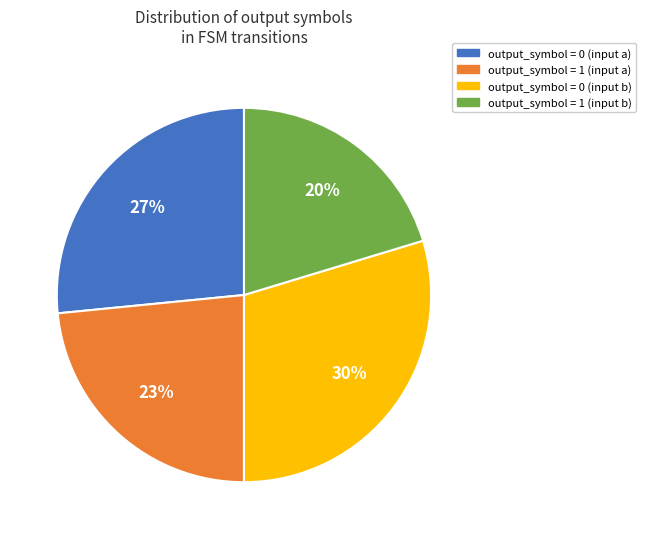

Does output_symbol = 0 (input b) represent more than half of the total?

No